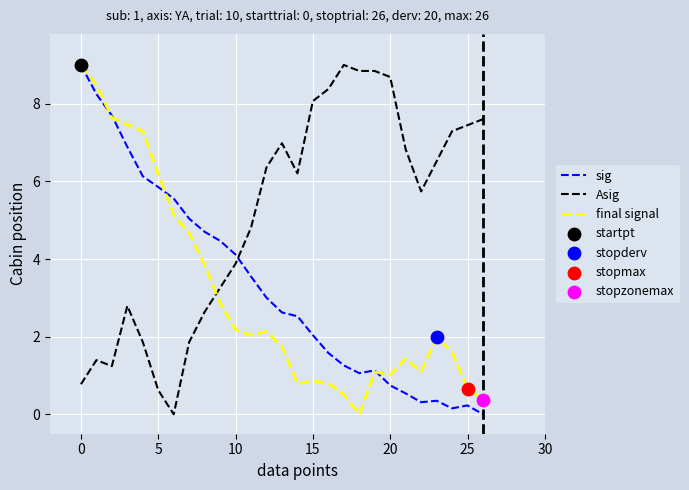

What is the maximum value shown in the chart?

9.0